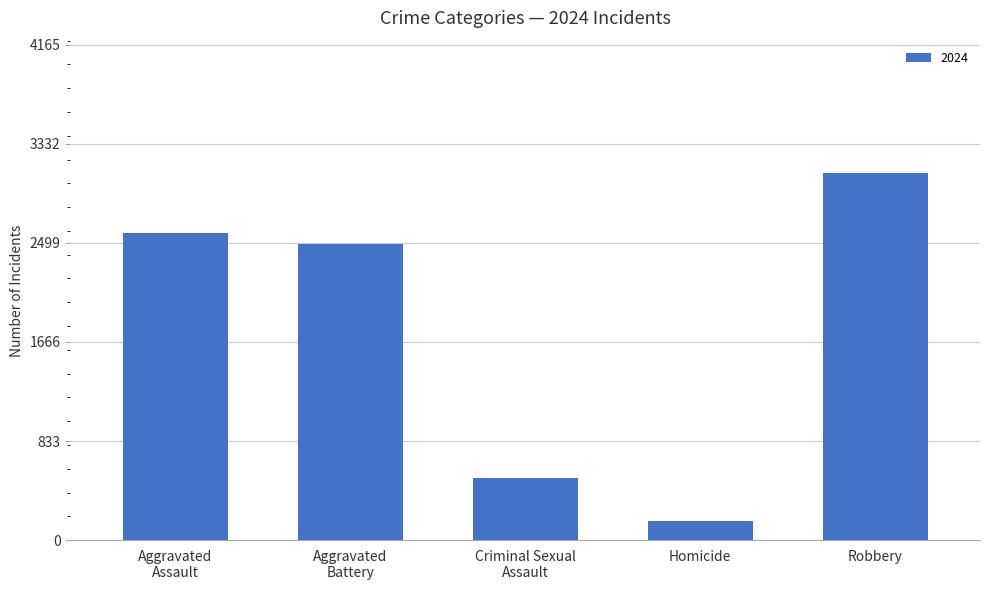

How many distinct data groups are displayed?

1